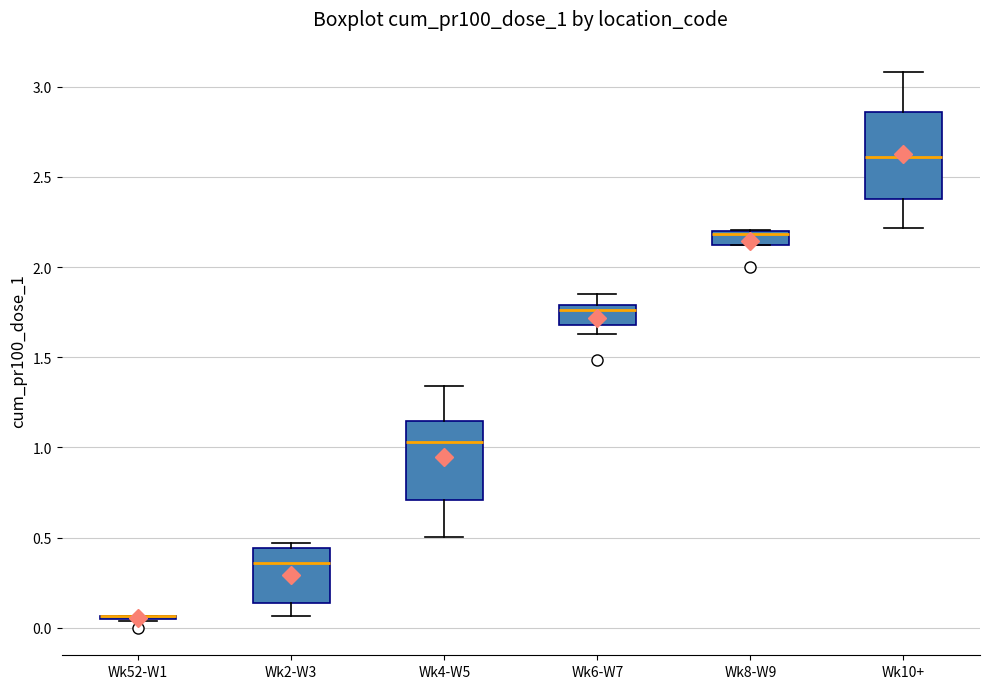

Where is the lower edge of the box for Wk10+ on the y-axis? The values are not printed on the chart, so give them approximately, as read against the axis.

2.40